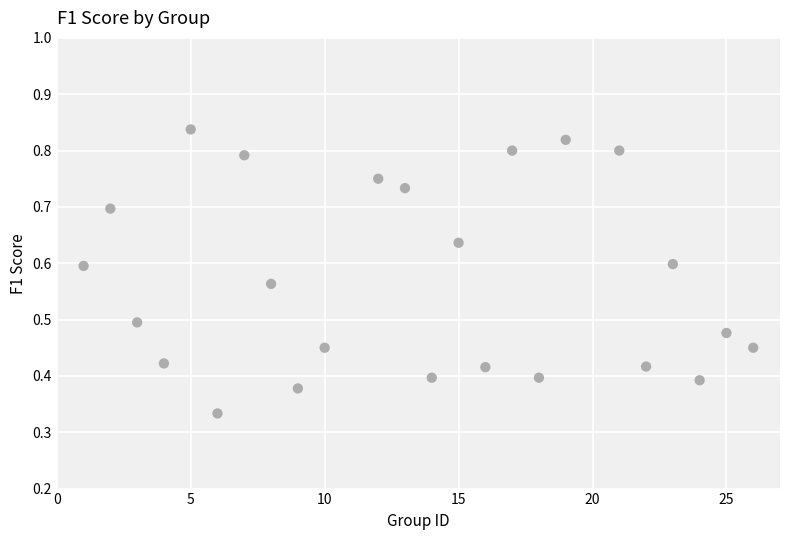

What is the range of X values (max minus min)?

25.0